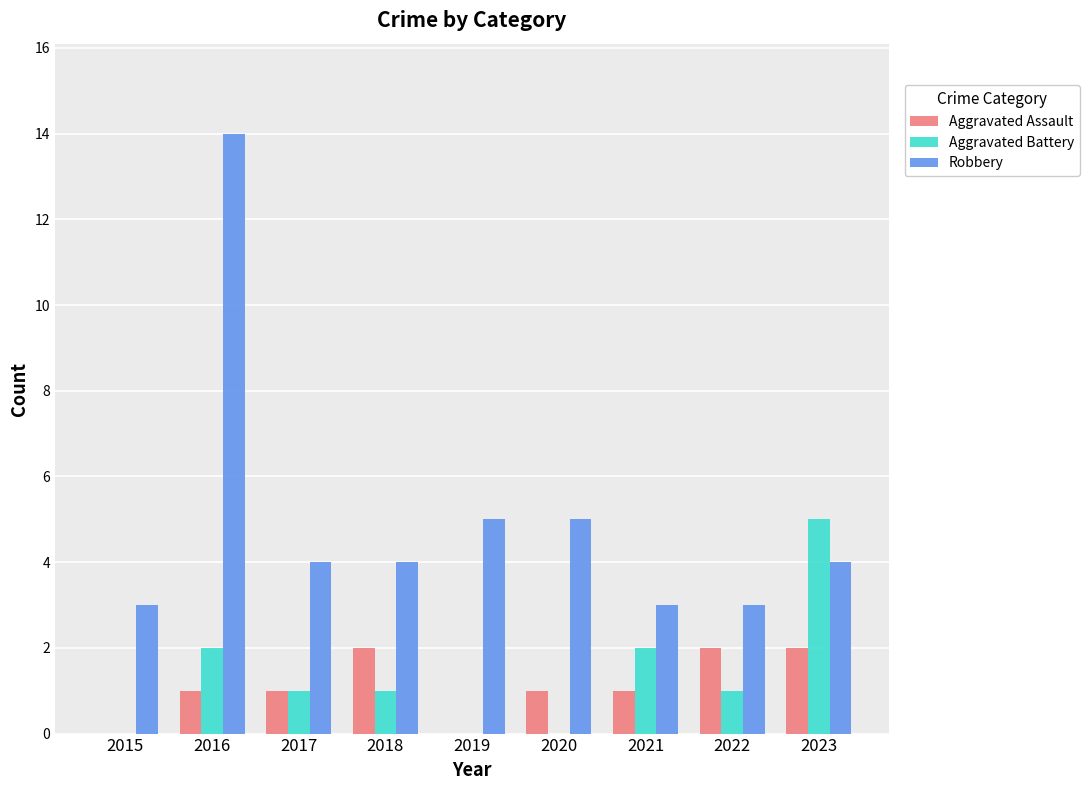

Reading right to left, what are all the values shown in this chart?

Aggravated Assault: 2	2	1	1	0	2	1	1	0
Aggravated Battery: 5	1	2	0	0	1	1	2	0
Robbery: 4	3	3	5	5	4	4	14	3